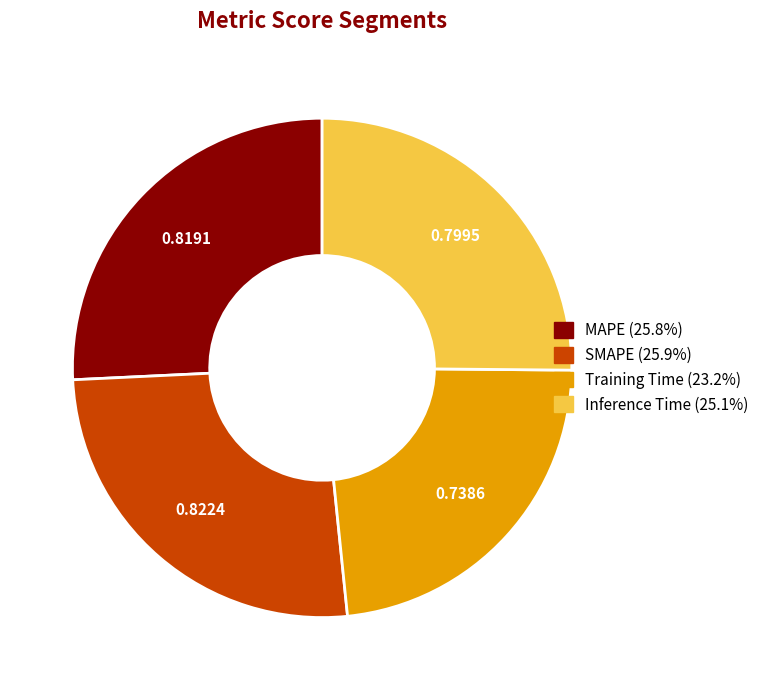

Does Inference Time account for over 50% of the chart?

No